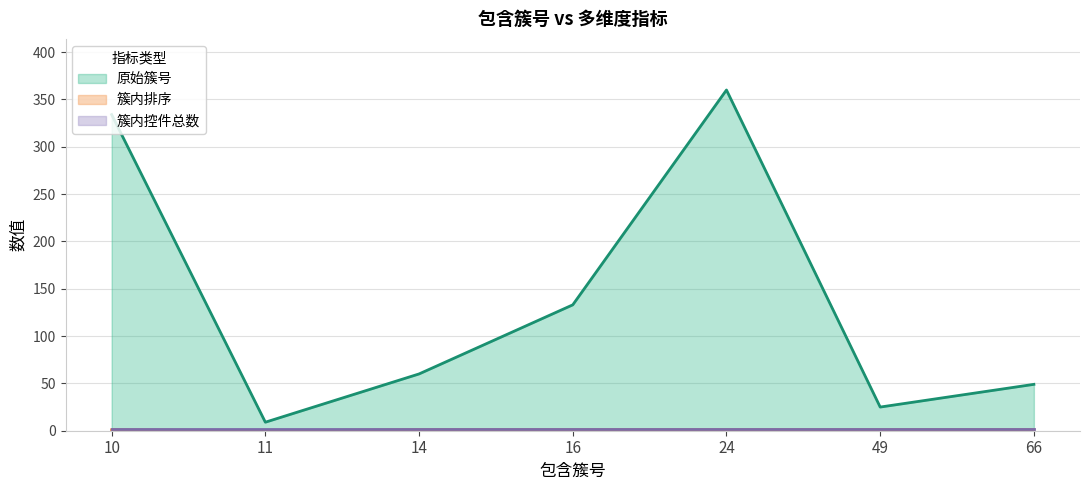

True or false: 簇内排序 has more than 0 interior local peaks.

False